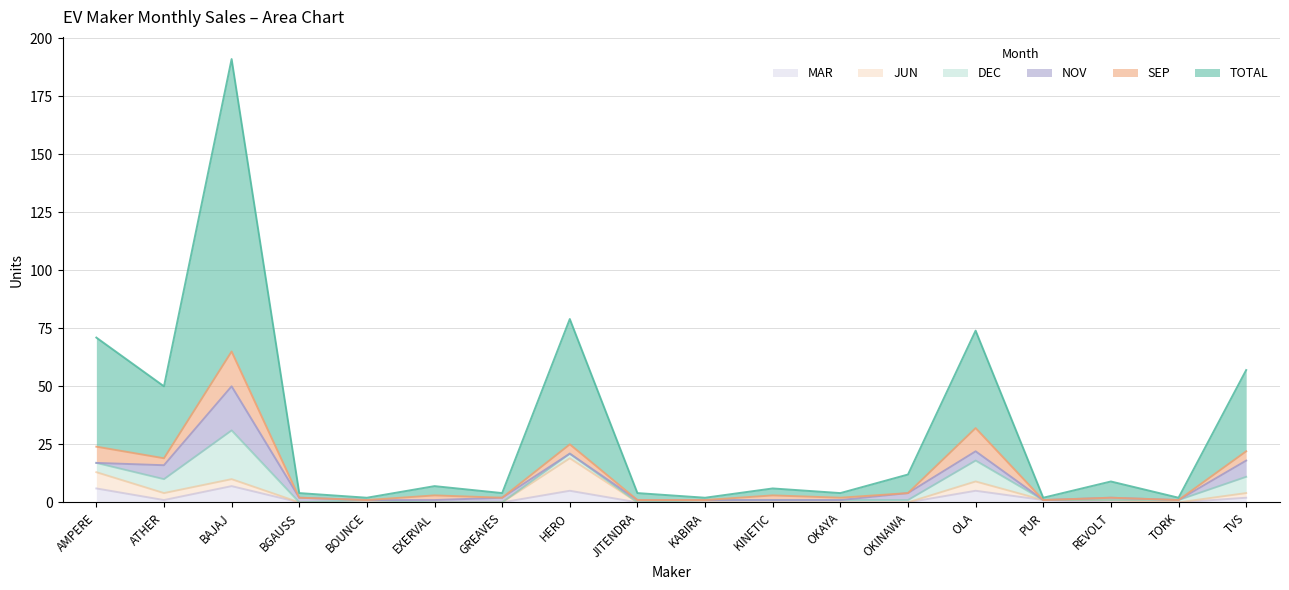

What is the label of the 10th point from the left?

KABIRA